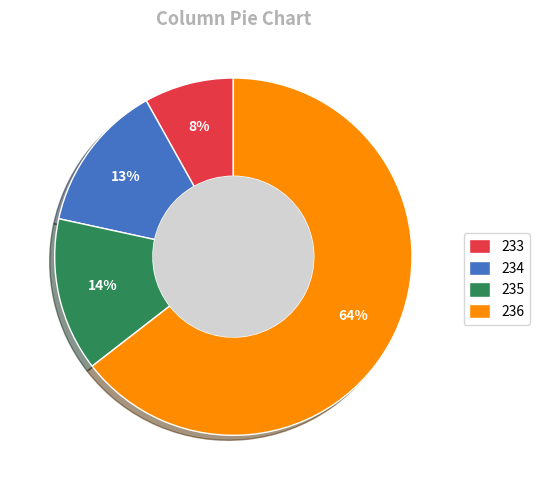

To the nearest percent, what portion does 233 represent?

8%